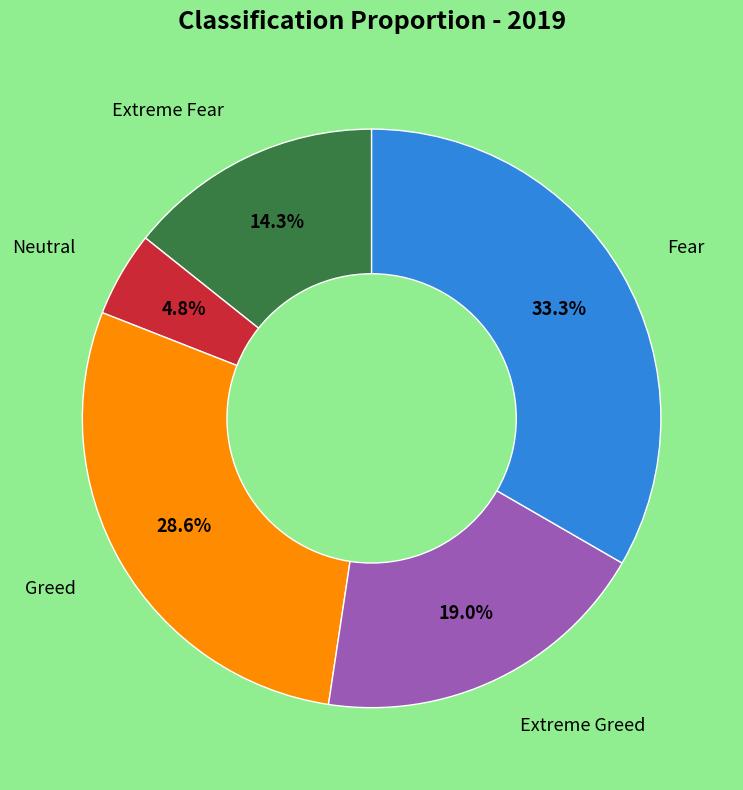

Is there any slice that represents more than half of the pie?

No